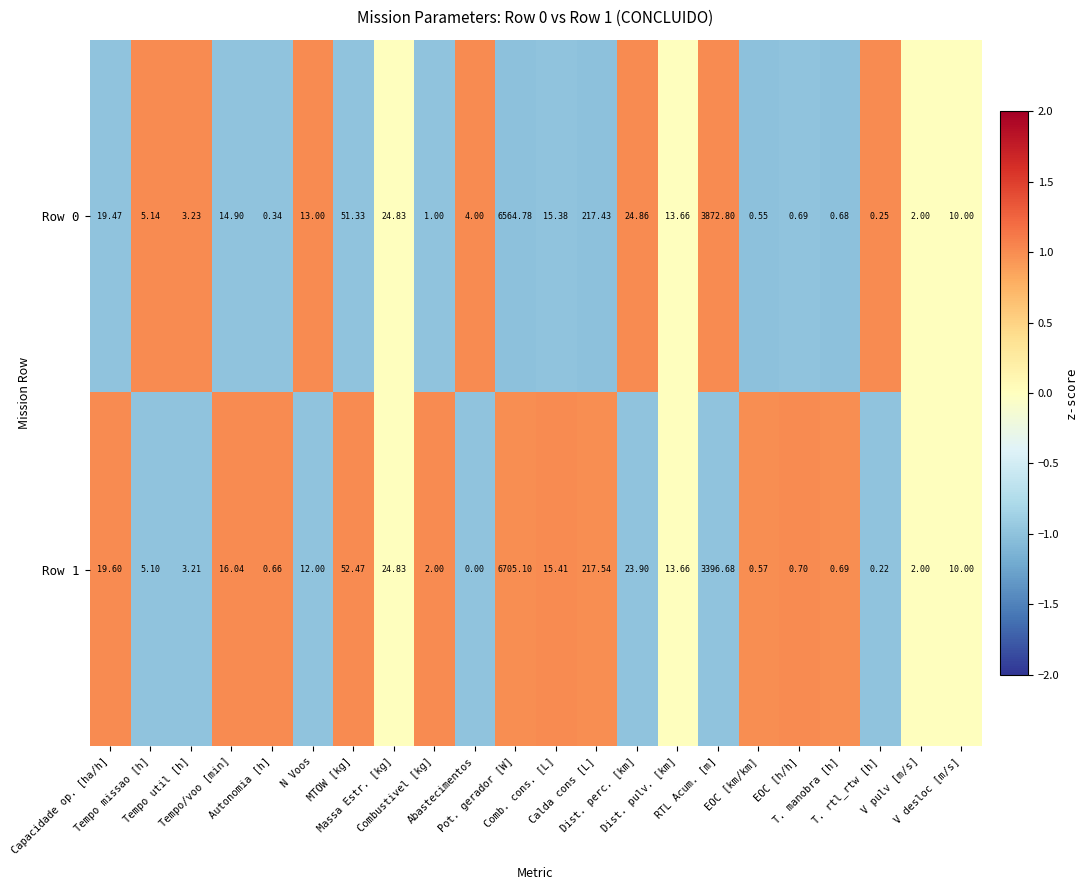

Rank the series by their maximum value, from highest to lowest.

Row 1, Row 0